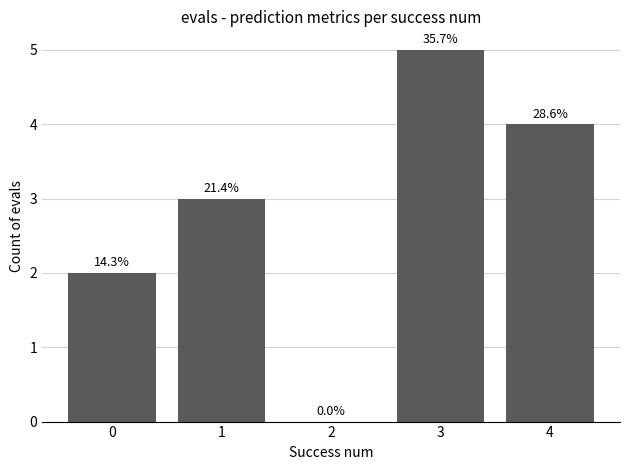

What is the value of the 5th bar from the left?

4